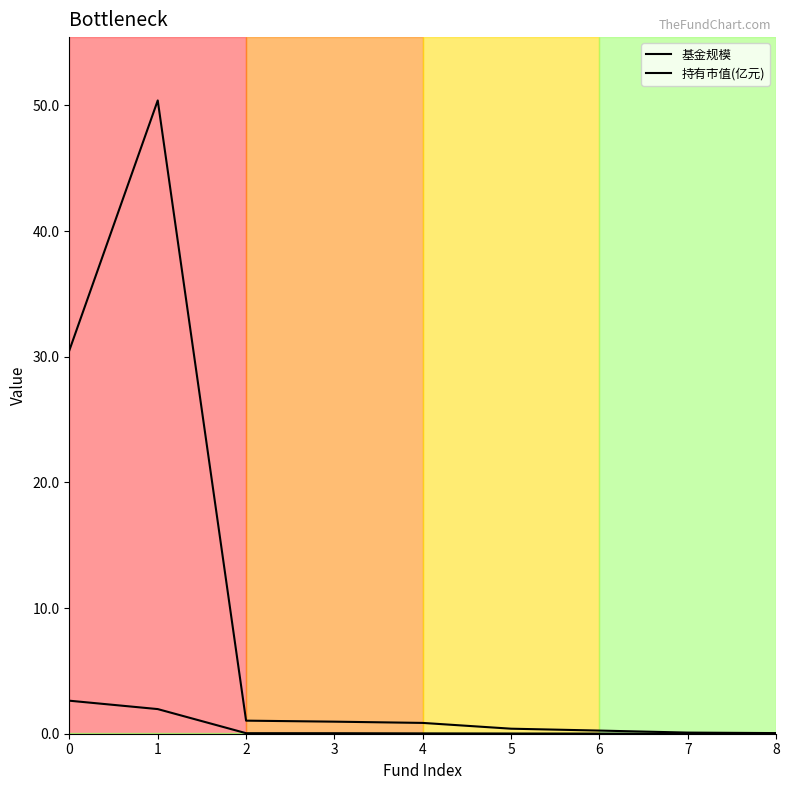

Is the value of 基金规模 at 5 greater than the value of 持有市值(亿元) at 3?

Yes